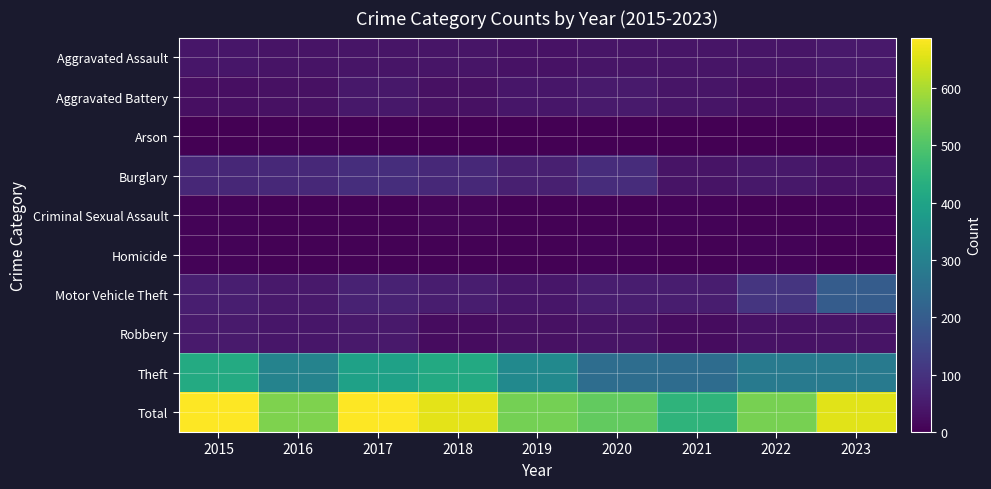

Reading left to right, extract all data points from this chart.

Aggravated Assault: 2015=41	2016=37	2017=38	2018=38	2019=34	2020=39	2021=38	2022=38	2023=48
Aggravated Battery: 2015=29	2016=31	2017=44	2018=32	2019=42	2020=50	2021=39	2022=28	2023=39
Arson: 2015=1	2016=3	2017=1	2018=2	2019=0	2020=1	2021=1	2022=2	2023=4
Burglary: 2015=76	2016=78	2017=91	2018=78	2019=60	2020=88	2021=36	2022=44	2023=34
Criminal Sexual Assault: 2015=6	2016=4	2017=5	2018=10	2019=5	2020=4	2021=8	2022=4	2023=8
Homicide: 2015=6	2016=3	2017=3	2018=3	2019=5	2020=6	2021=4	2022=8	2023=1
Motor Vehicle Theft: 2015=57	2016=48	2017=65	2018=54	2019=41	2020=55	2021=55	2022=107	2023=201
Robbery: 2015=51	2016=42	2017=47	2018=24	2019=32	2020=35	2021=23	2022=34	2023=37
Theft: 2015=420	2016=308	2017=394	2018=419	2019=326	2020=246	2021=244	2022=283	2023=284
Total: 2015=687	2016=554	2017=688	2018=660	2019=545	2020=524	2021=448	2022=548	2023=656